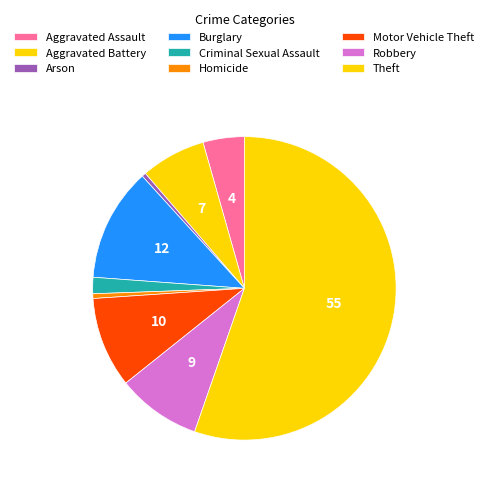

How much of the chart is everything except Aggravated Assault?

95.6%